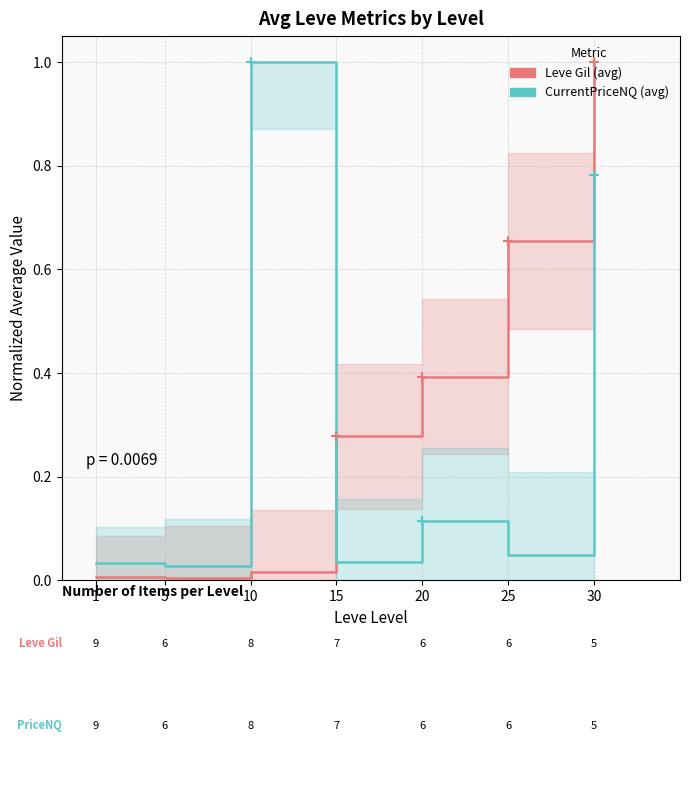

Where is the first local minimum for Leve Gil (avg)?

5